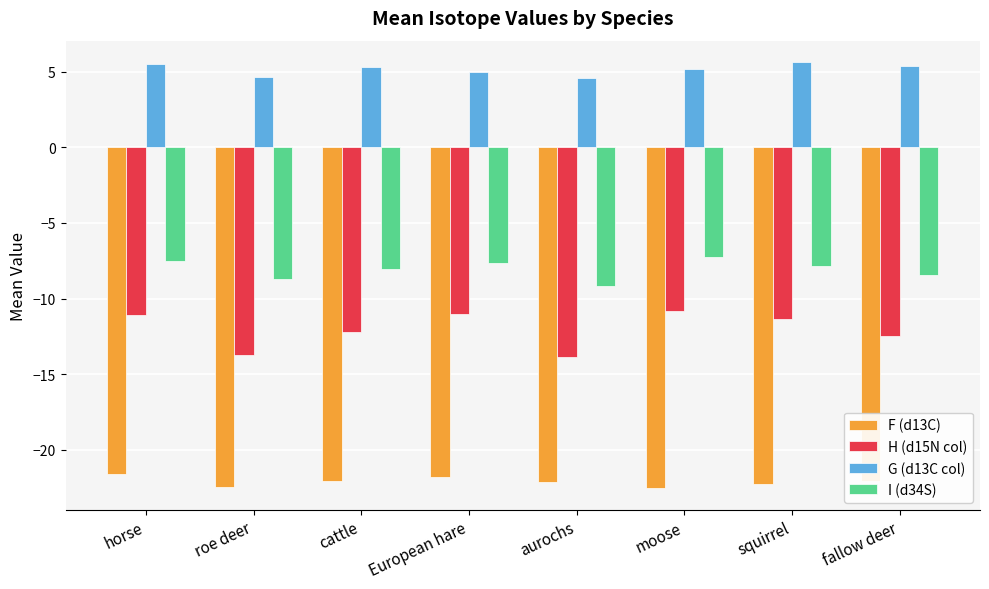

The value of G (d13C col) at squirrel is 5.6. True or false?

True